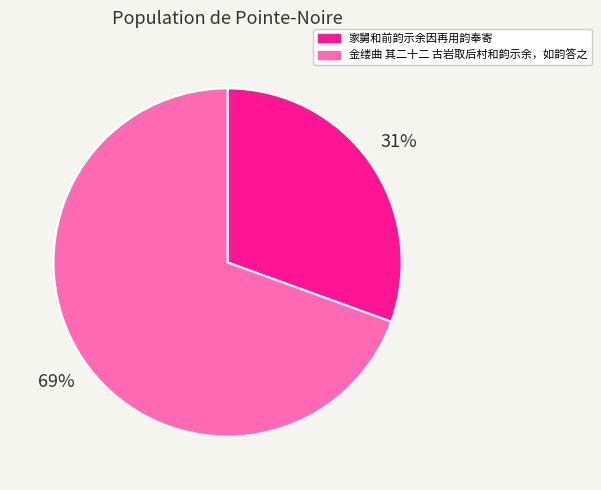

Between 家舅和前韵示余因再用韵奉寄 and 金缕曲 其二十二 古岩取后村和韵示余，如韵答之, which is larger?

金缕曲 其二十二 古岩取后村和韵示余，如韵答之